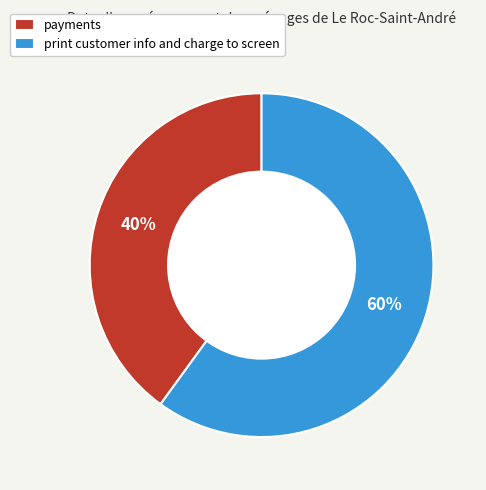

What percentage is the print customer info and charge to screen slice, to the nearest percent?

60%